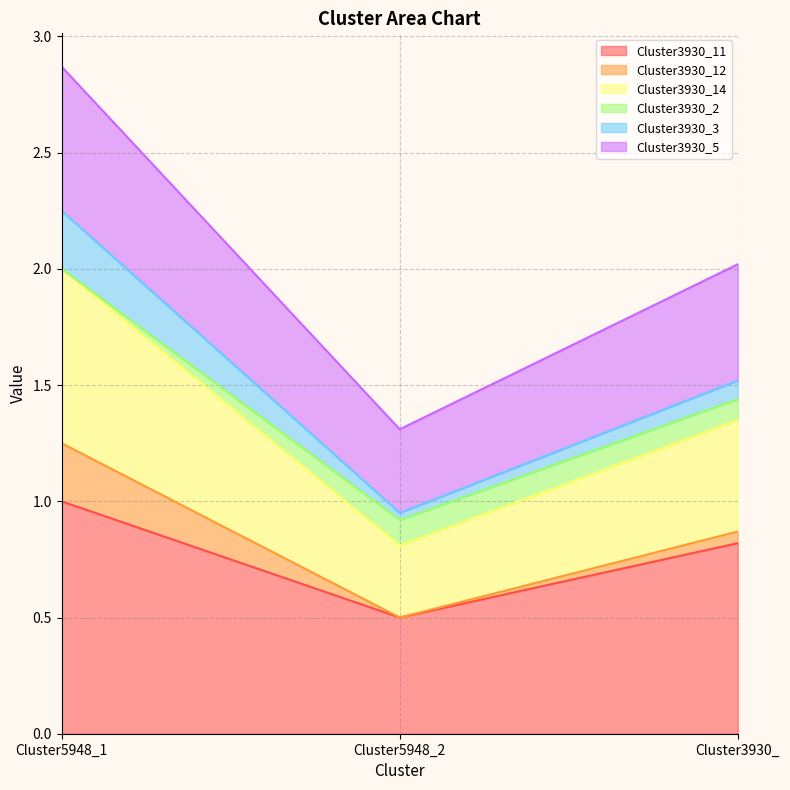

True or false: Cluster3930_11 has a value of 1.5 at Cluster3930_.

False